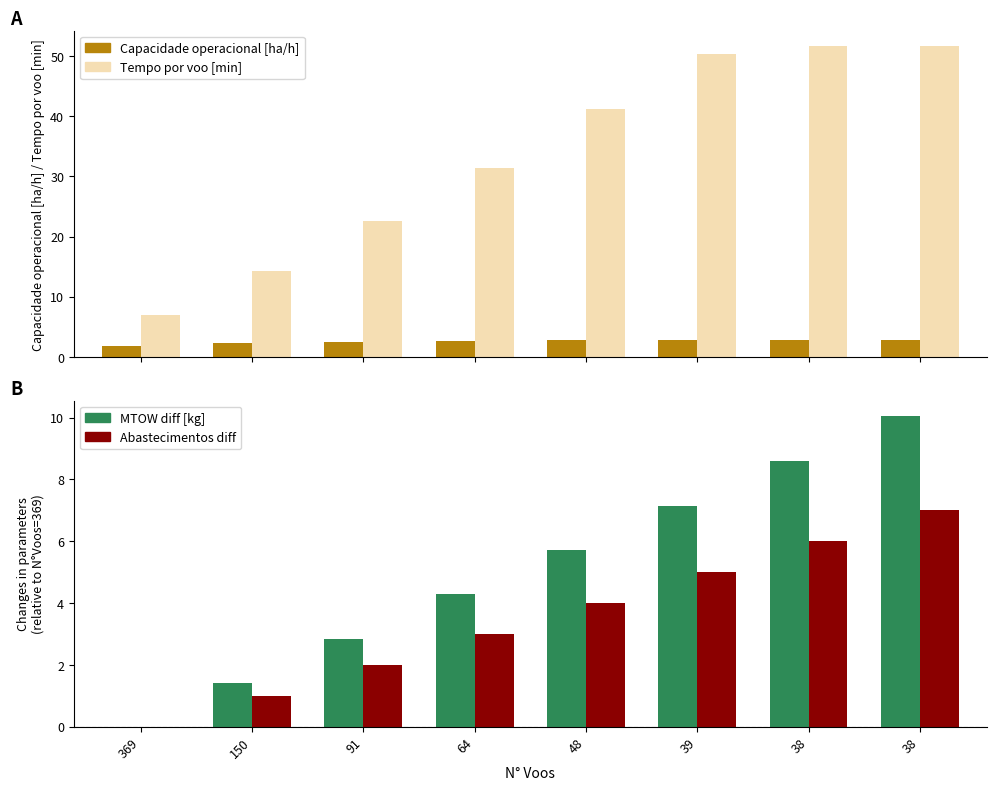

Does the chart contain stacked bars?

No